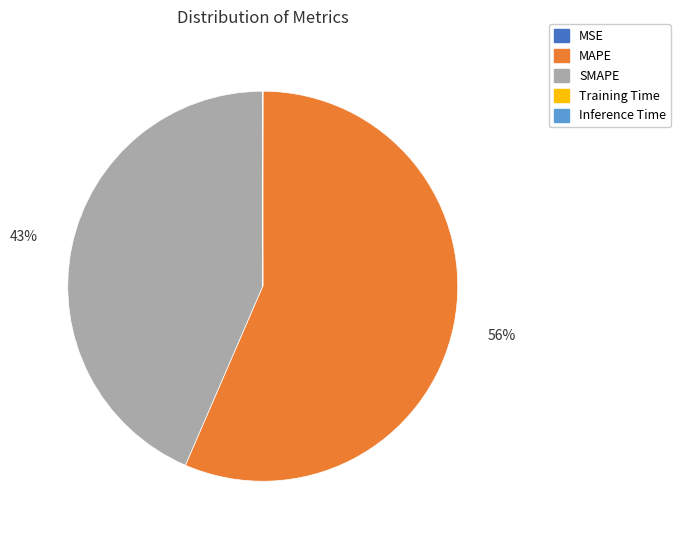

Is it true that SMAPE is 38% of the pie?

False